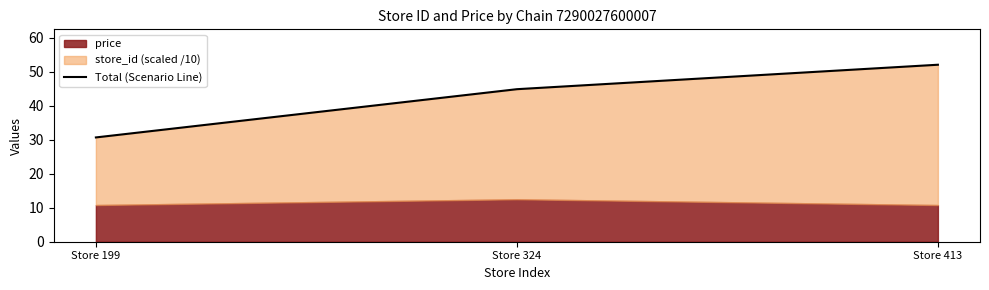

Reading left to right, extract all data points from this chart.

30.7	44.9	52.1